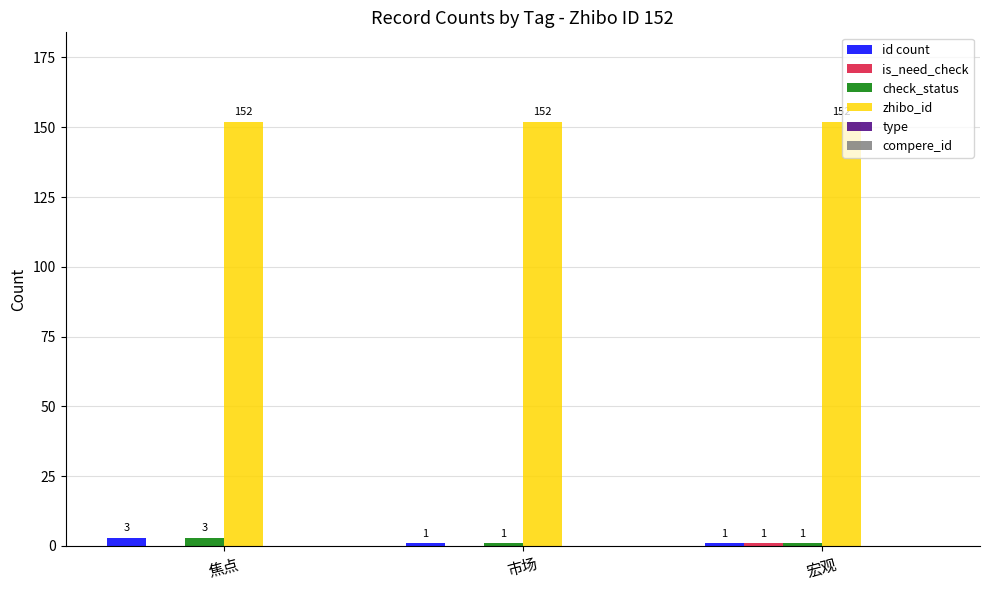

At which category is the sum across all series the highest?

焦点